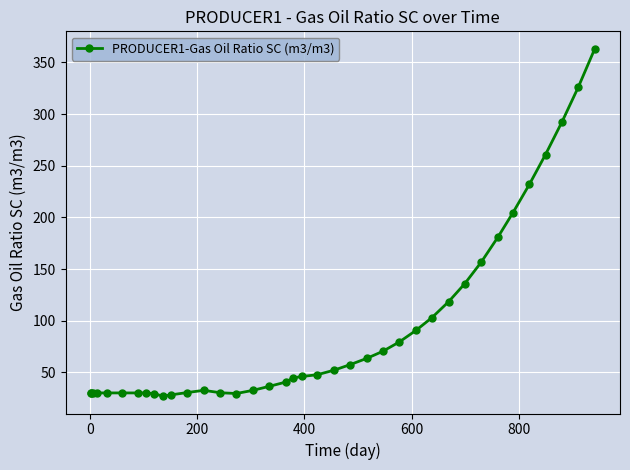

What is the smallest value displayed?

27.0